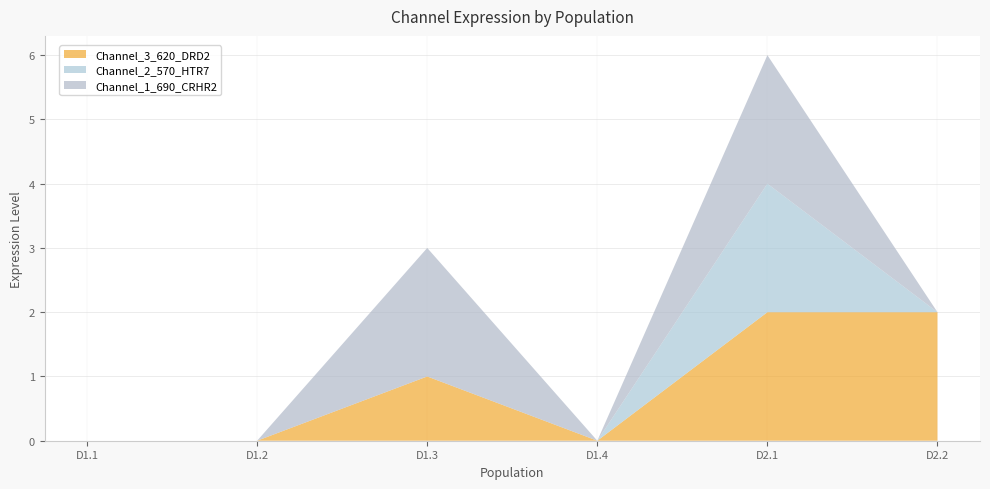

Reading right to left, transcribe all the data shown in this chart.

Channel_3_620_DRD2: D2.2=2	D2.1=2	D1.4=0	D1.3=1	D1.2=0	D1.1=0
Channel_2_570_HTR7: D2.2=0	D2.1=2	D1.4=0	D1.3=0	D1.2=0	D1.1=0
Channel_1_690_CRHR2: D2.2=0	D2.1=2	D1.4=0	D1.3=2	D1.2=0	D1.1=0